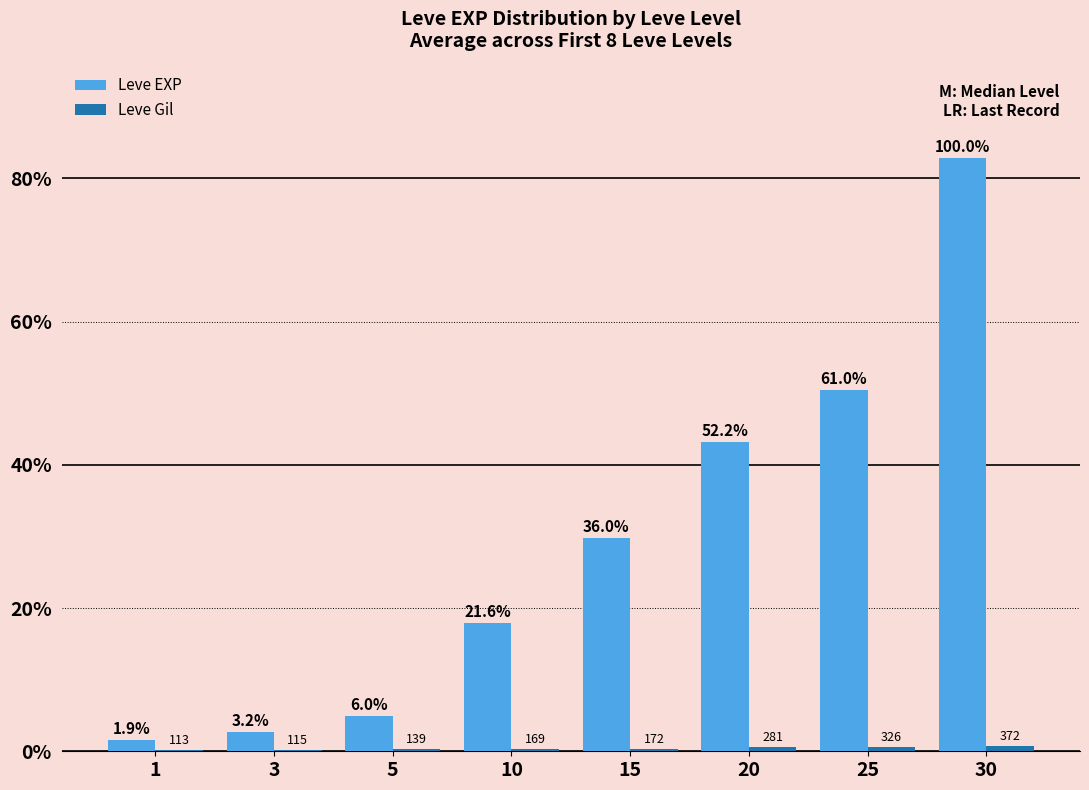

Are the bars grouped side by side (vs. stacked)?

Yes